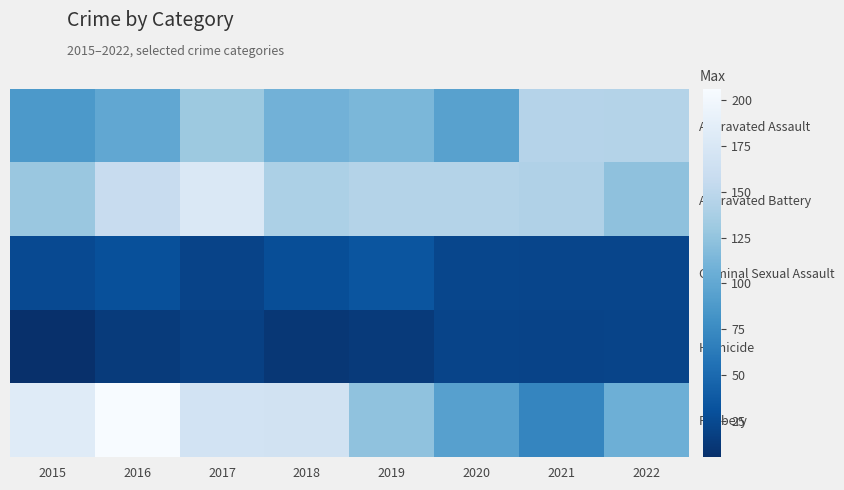

Reading right to left, what are all the values shown in this chart?

Aggravated Assault: 2022=144	2021=145	2020=94	2019=114	2018=109	2017=130	2016=100	2015=87
Aggravated Battery: 2022=123	2021=142	2020=144	2019=144	2018=140	2017=177	2016=158	2015=129
Criminal Sexual Assault: 2022=22	2021=22	2020=23	2019=34	2018=28	2017=20	2016=30	2015=25
Homicide: 2022=21	2021=20	2020=21	2019=13	2018=11	2017=18	2016=14	2015=5
Robbery: 2022=107	2021=71	2020=93	2019=124	2018=168	2017=169	2016=206	2015=182